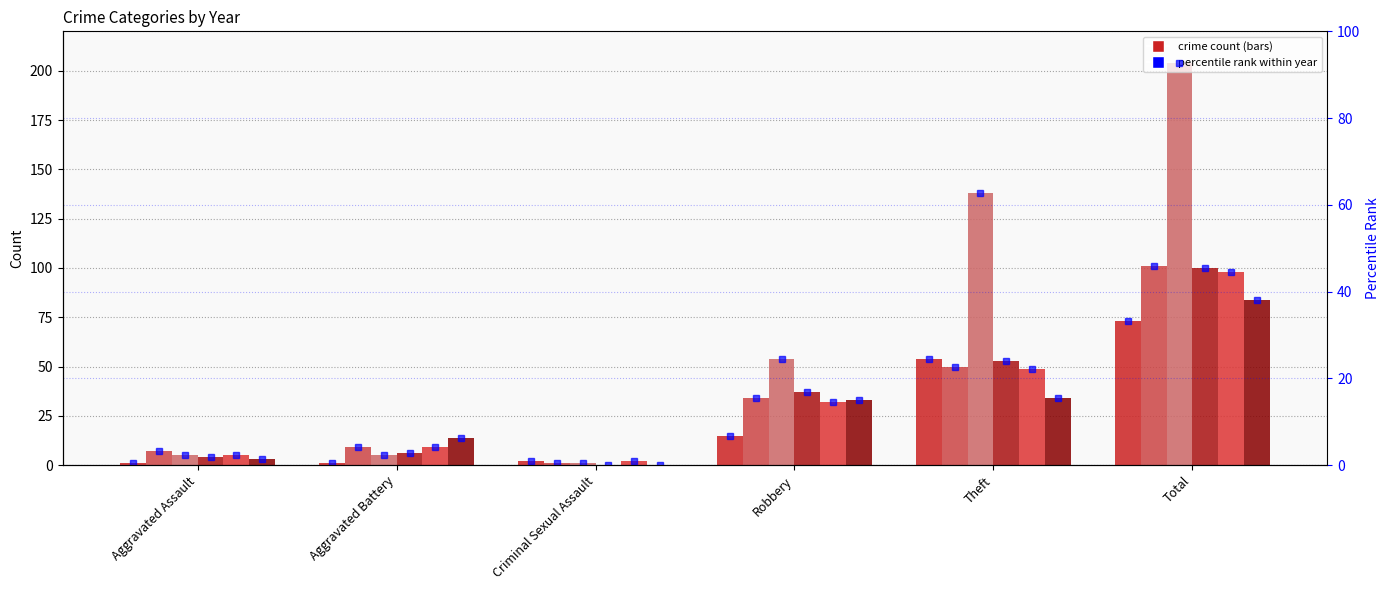

Where does the data first go above 6?

Robbery